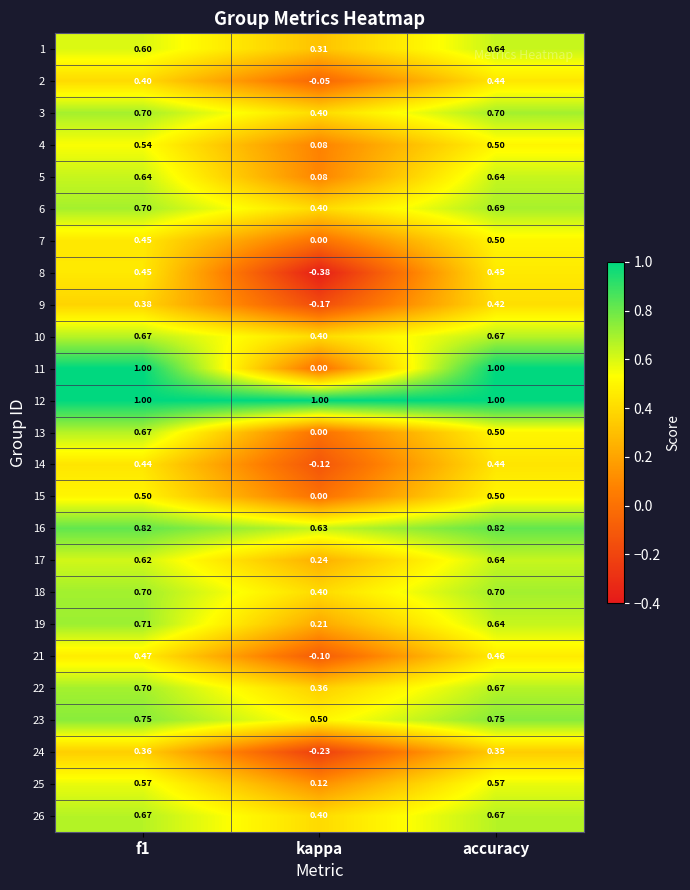

Which category has the lowest value in the 19 series?

kappa